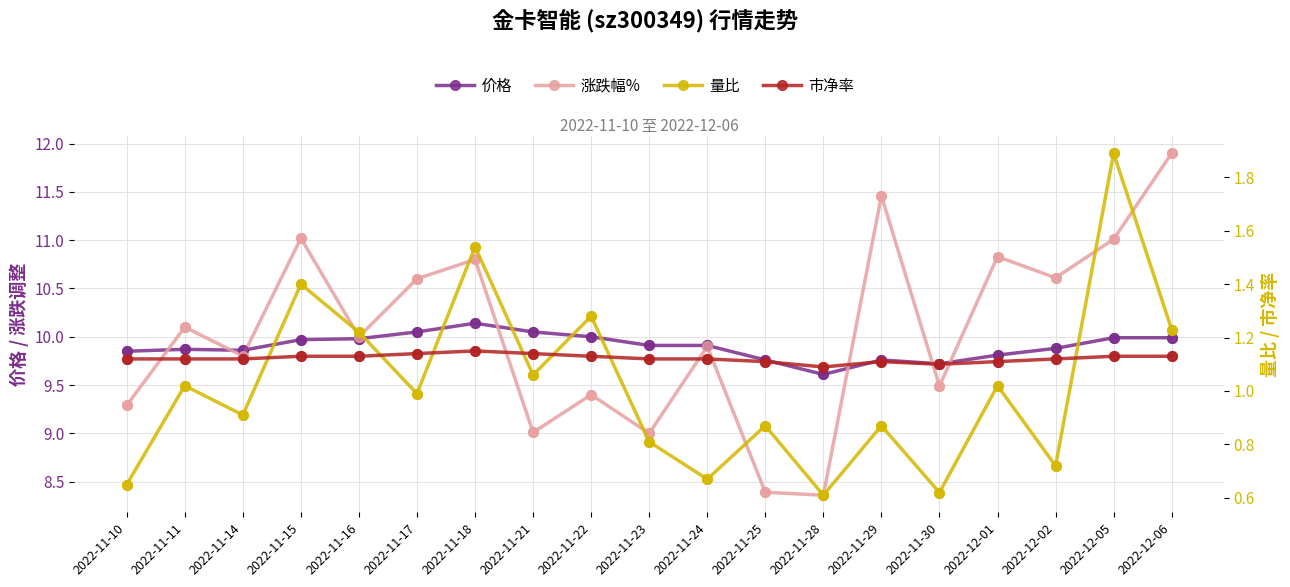

Is the value of 价格 at 2022-12-05 greater than the value of 量比 at 2022-11-24?

Yes